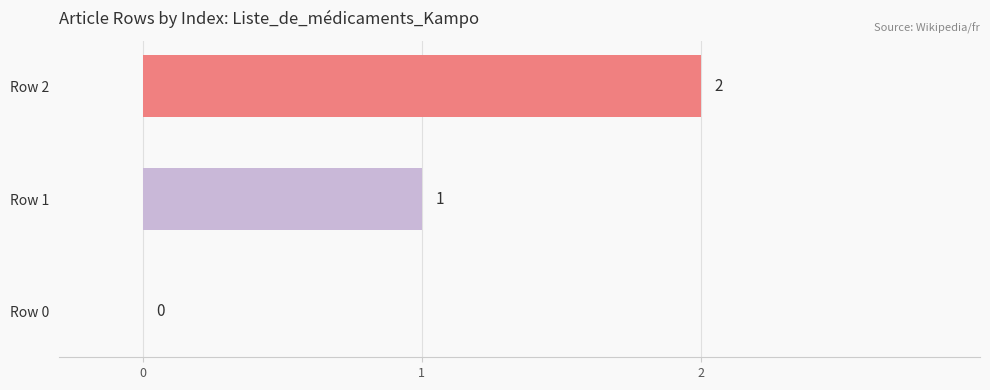

The value at Row 0 is -1. True or false?

False